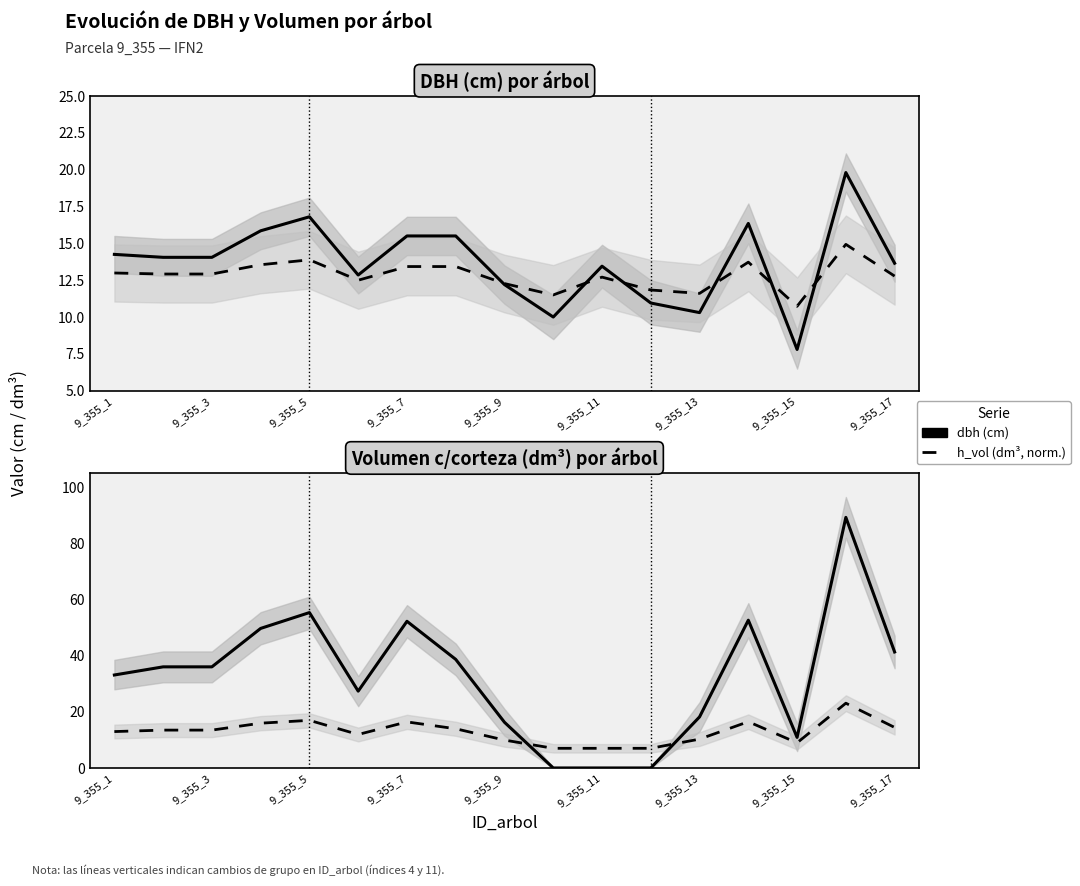

How many values in the dbh series exceed 36?

9